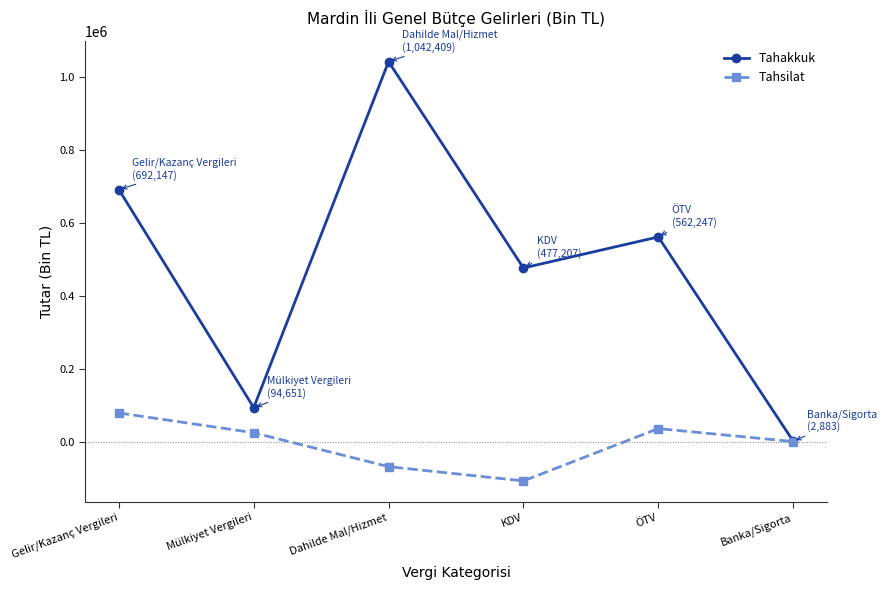

What is the sum of all Tahakkuk values?

2871544